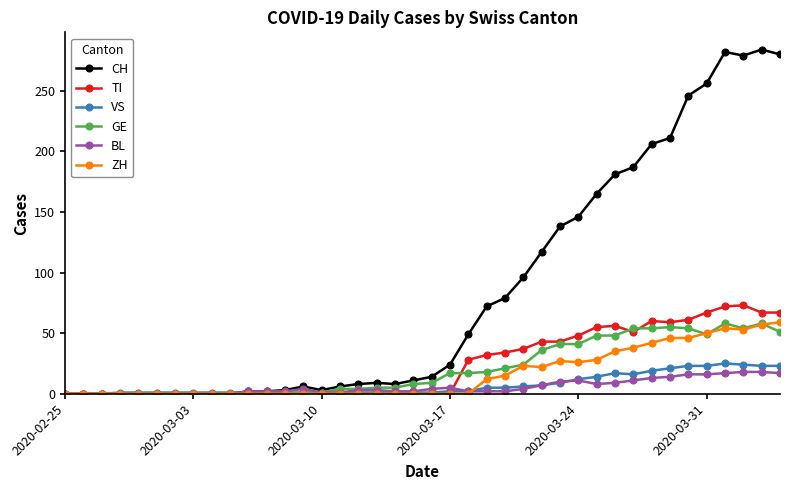

What is the greatest value displayed?

284